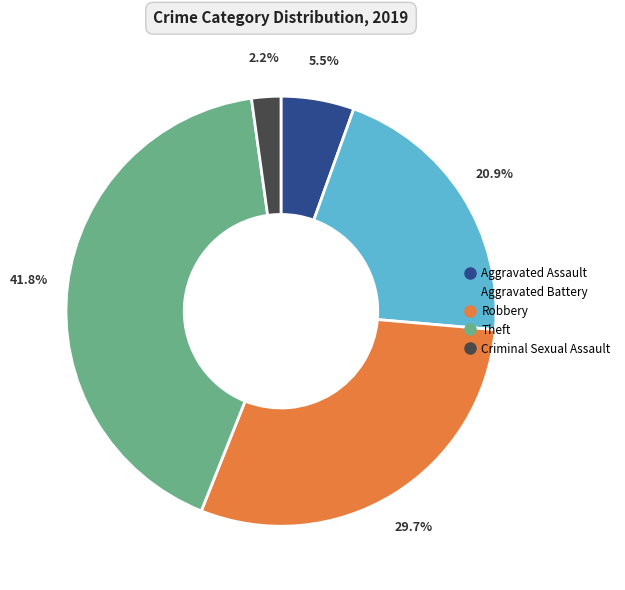

Rank the categories by value from lowest to highest.

Criminal Sexual Assault, Aggravated Assault, Aggravated Battery, Robbery, Theft